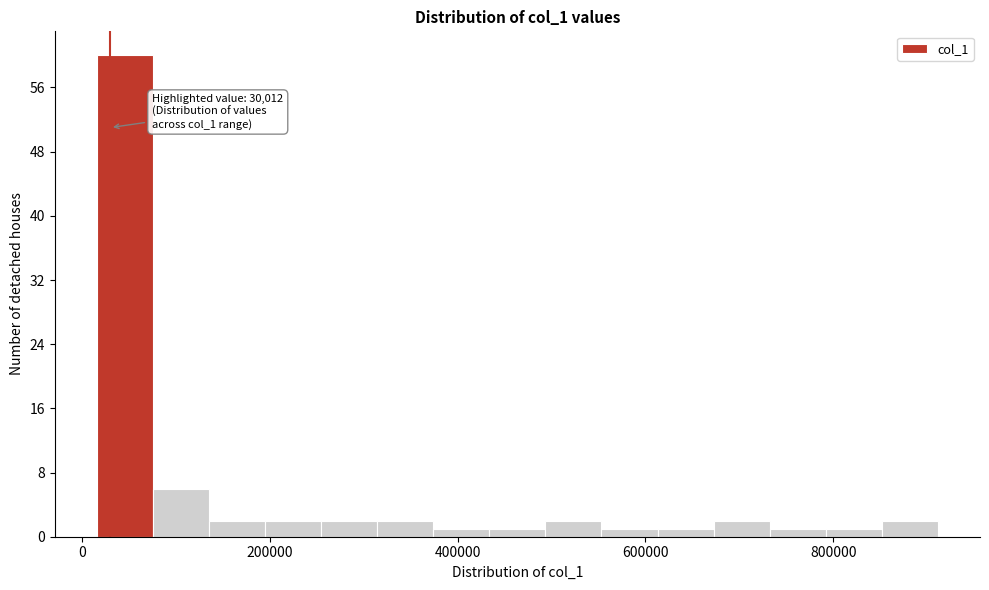

Around what value on the x-axis is the tallest bar? Give the approximate position of its centre, as read against the axis.

40000